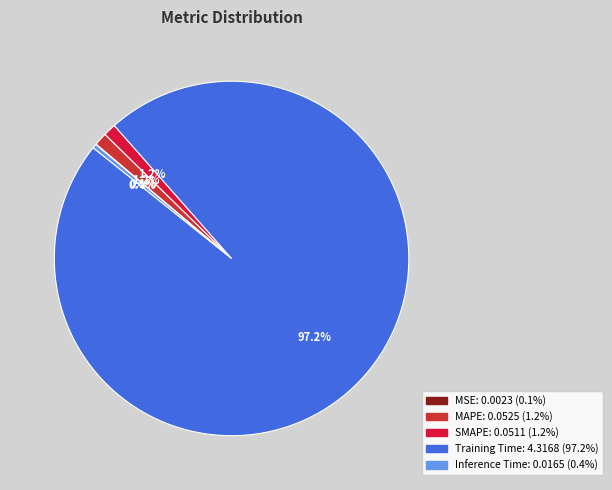

Count the number of slices in the pie.

5